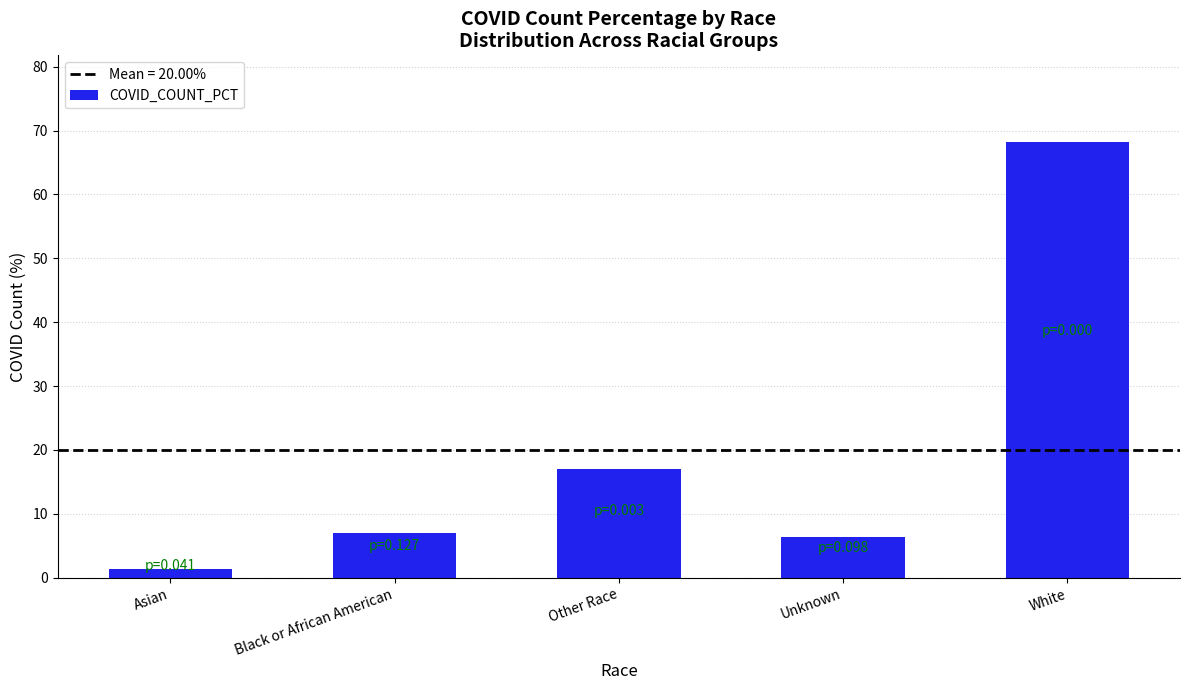

Between Other Race and Black or African American, which is larger?

Other Race